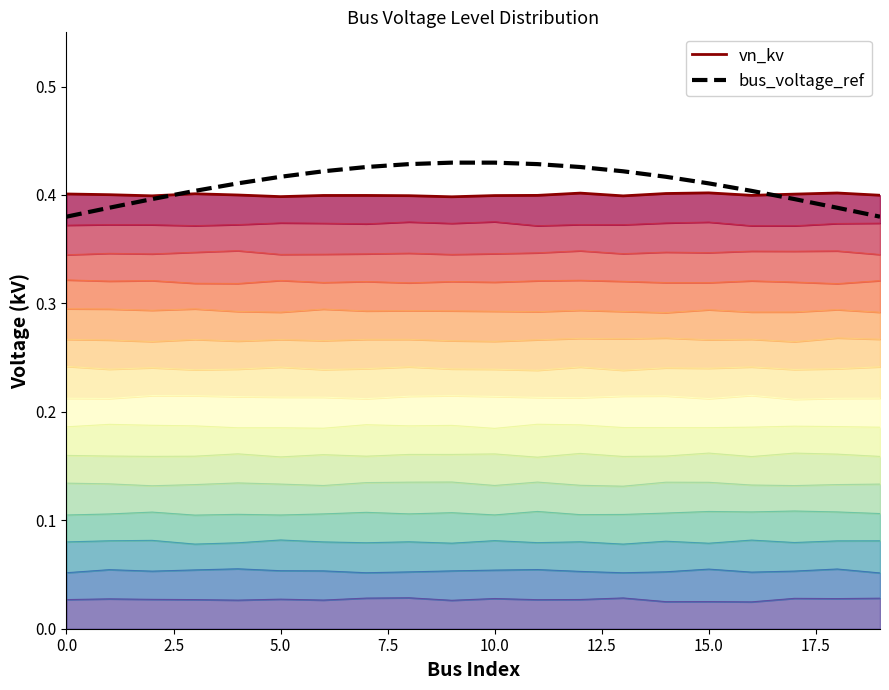

The bus_voltage_ref series shows 0.4 at 13. True or false?

True